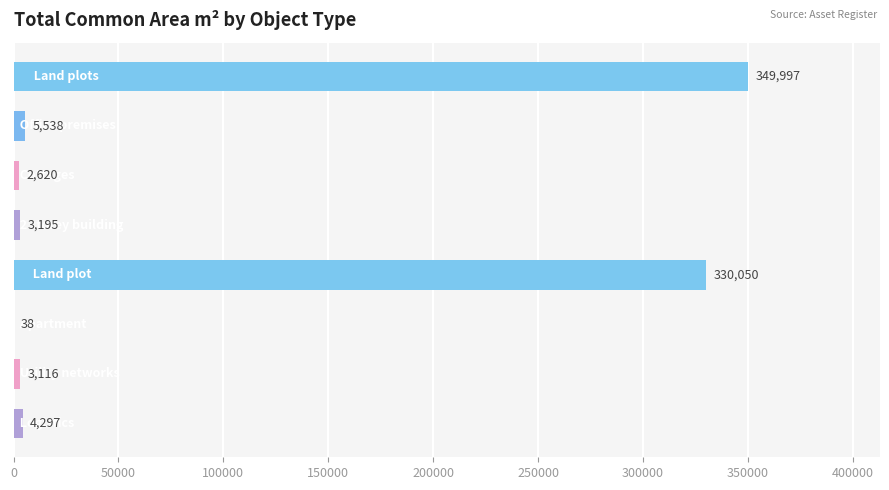

What is the maximum value shown in the chart?

349997.3